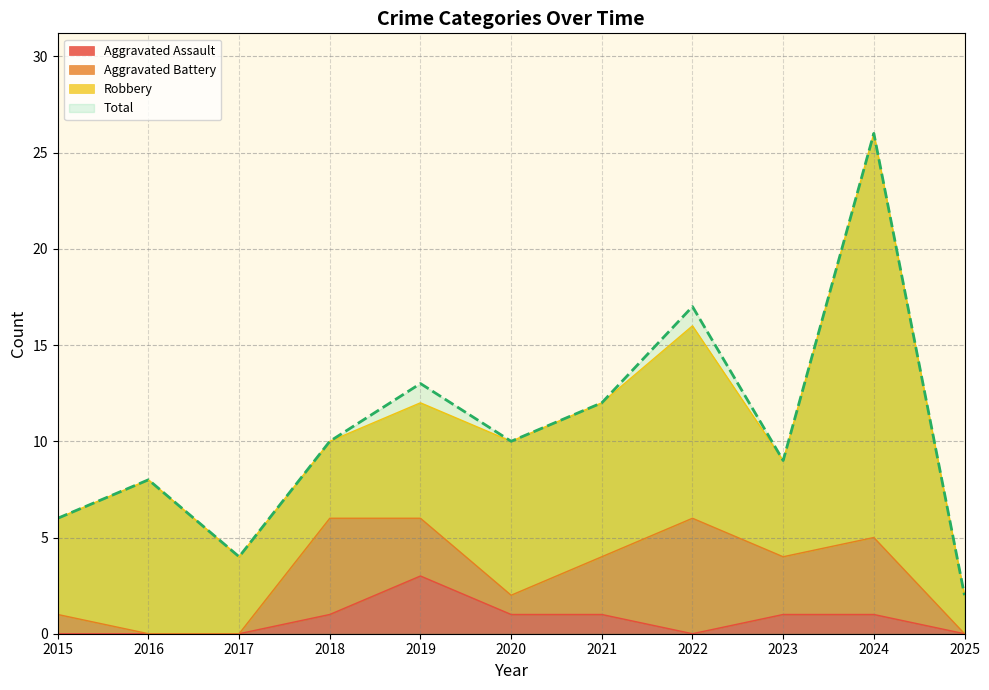

What is the approximate value of Aggravated Assault at 2018?

1